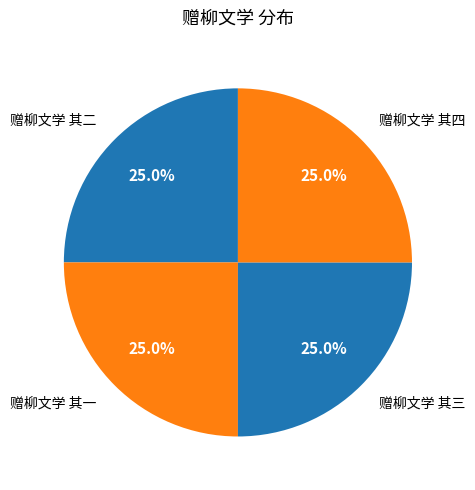

To the nearest percent, what is the combined percentage of 赠柳文学 其三 and 赠柳文学 其二?

50%